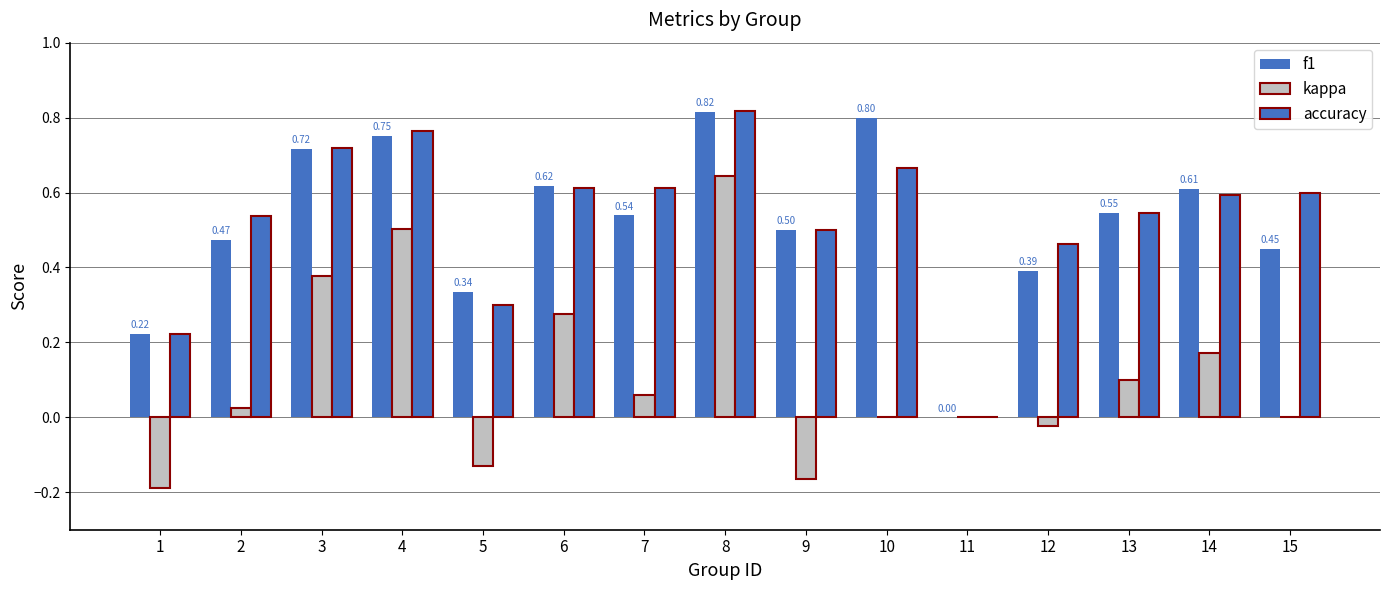

Reading right to left, extract all data points from this chart.

f1: 15=0.5	14=0.6	13=0.5	12=0.4	11=0.0	10=0.8	9=0.5	8=0.8	7=0.5	6=0.6	5=0.3	4=0.8	3=0.7	2=0.5	1=0.2
kappa: 15=0.0	14=0.2	13=0.1	12=-0.0	11=0.0	10=0.0	9=-0.2	8=0.6	7=0.1	6=0.3	5=-0.1	4=0.5	3=0.4	2=0.0	1=-0.2
accuracy: 15=0.6	14=0.6	13=0.5	12=0.5	11=0.0	10=0.7	9=0.5	8=0.8	7=0.6	6=0.6	5=0.3	4=0.8	3=0.7	2=0.5	1=0.2